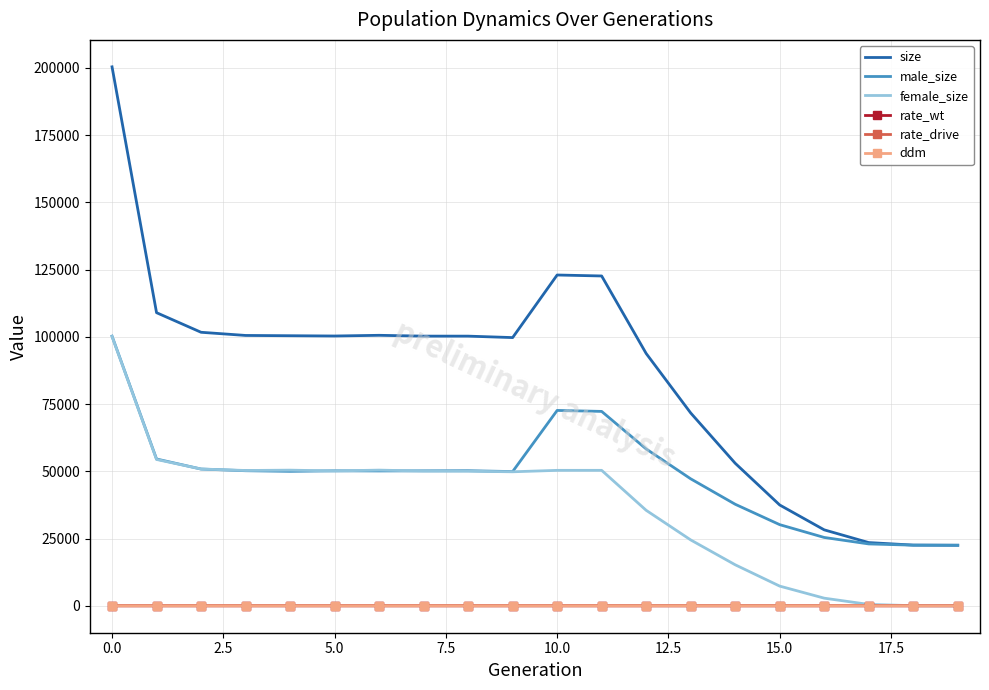

Which series has the largest range (max minus min)?

size